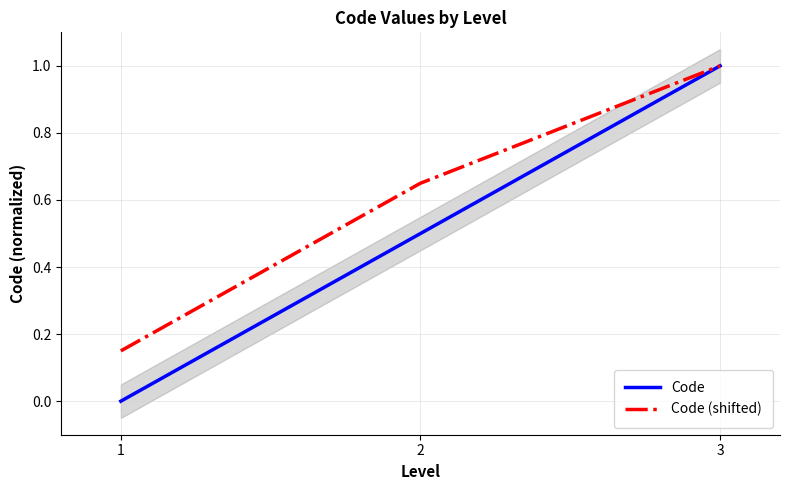

List the series in order of their peak value, lowest first.

Code, Code (shifted)